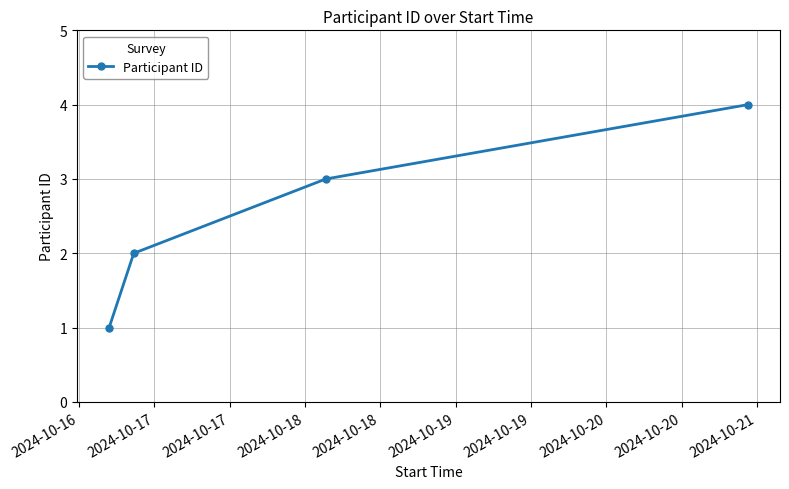

True or false: the data has more than 1 interior local peaks.

False